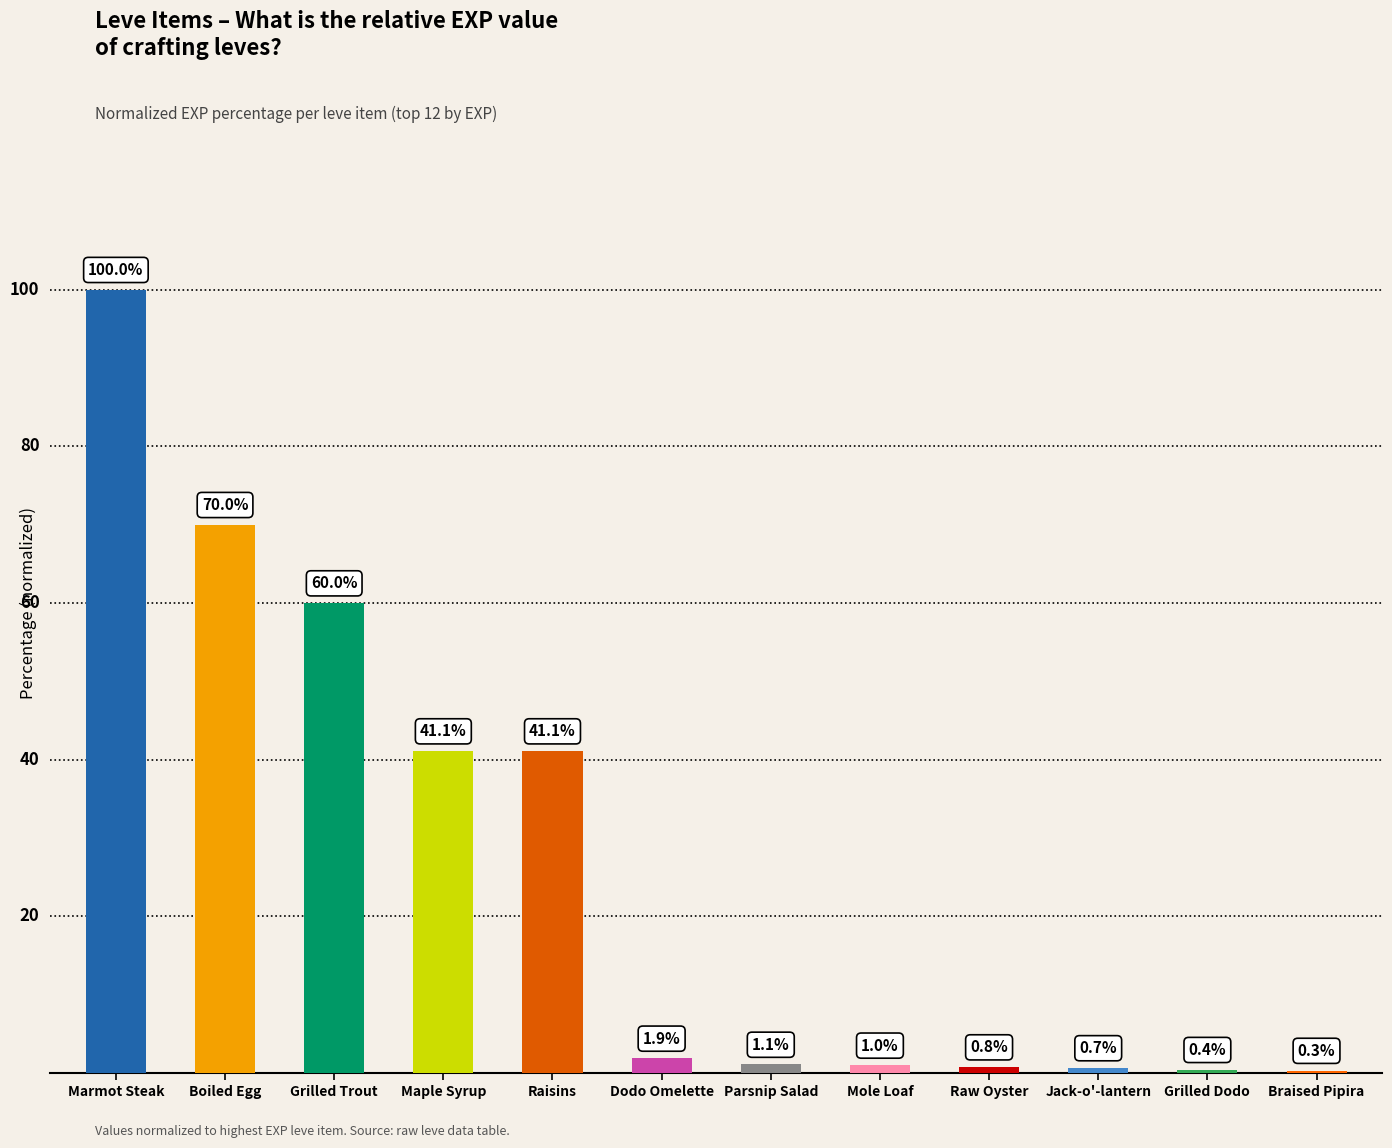

At which label does the data first exceed 1?

Marmot Steak